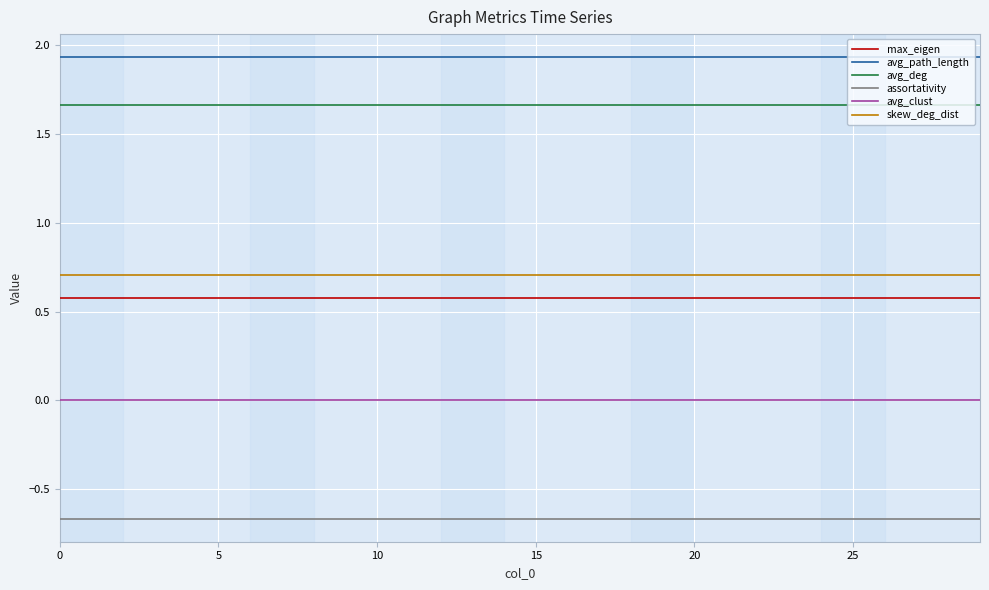

What are all the series names shown in the legend?

max_eigen, avg_path_length, avg_deg, assortativity, avg_clust, skew_deg_dist